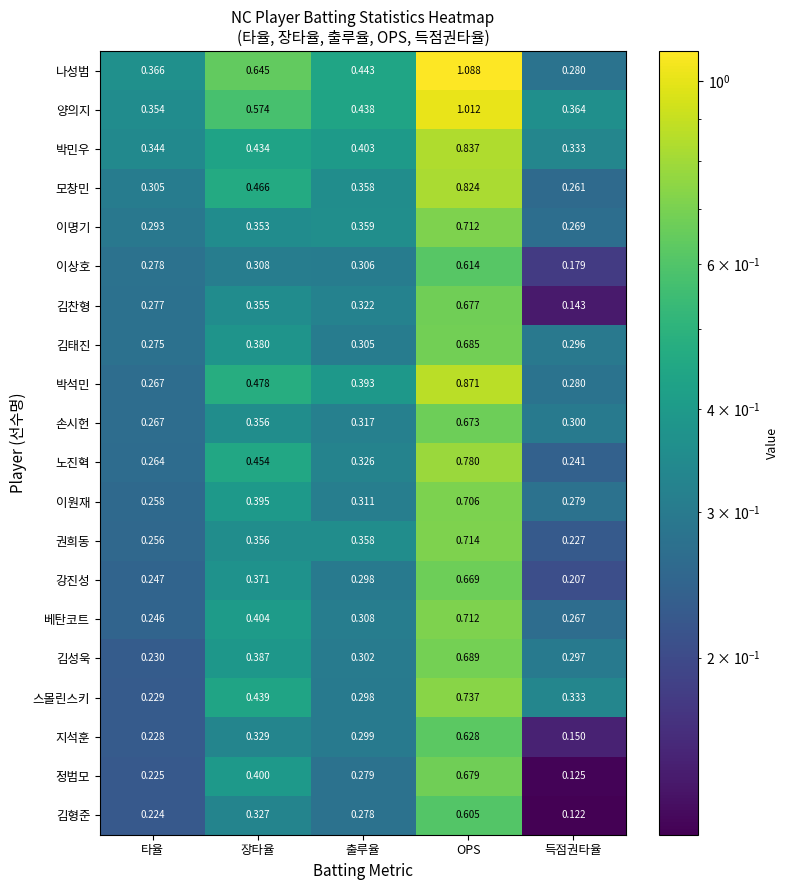

Which series has the widest spread of values?

나성범